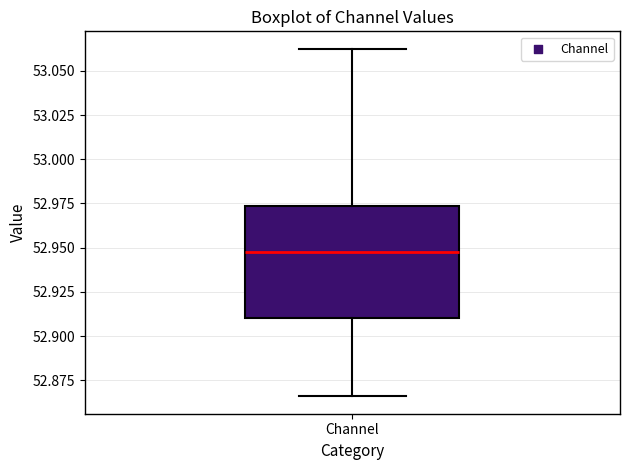

Read this box plot against the y-axis: the position of the median line, the range covered by the box, and the ends of both whiskers. The values are not printed on the chart, so give them approximately, as read against the axis.

median 52.950, box 52.910 to 52.975, whiskers 52.865 to 53.065